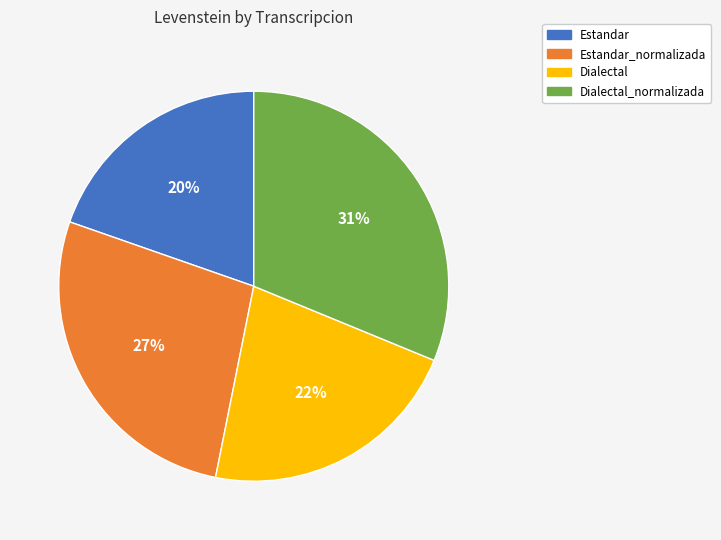

Rank the categories by value from highest to lowest.

Dialectal_normalizada, Estandar_normalizada, Dialectal, Estandar